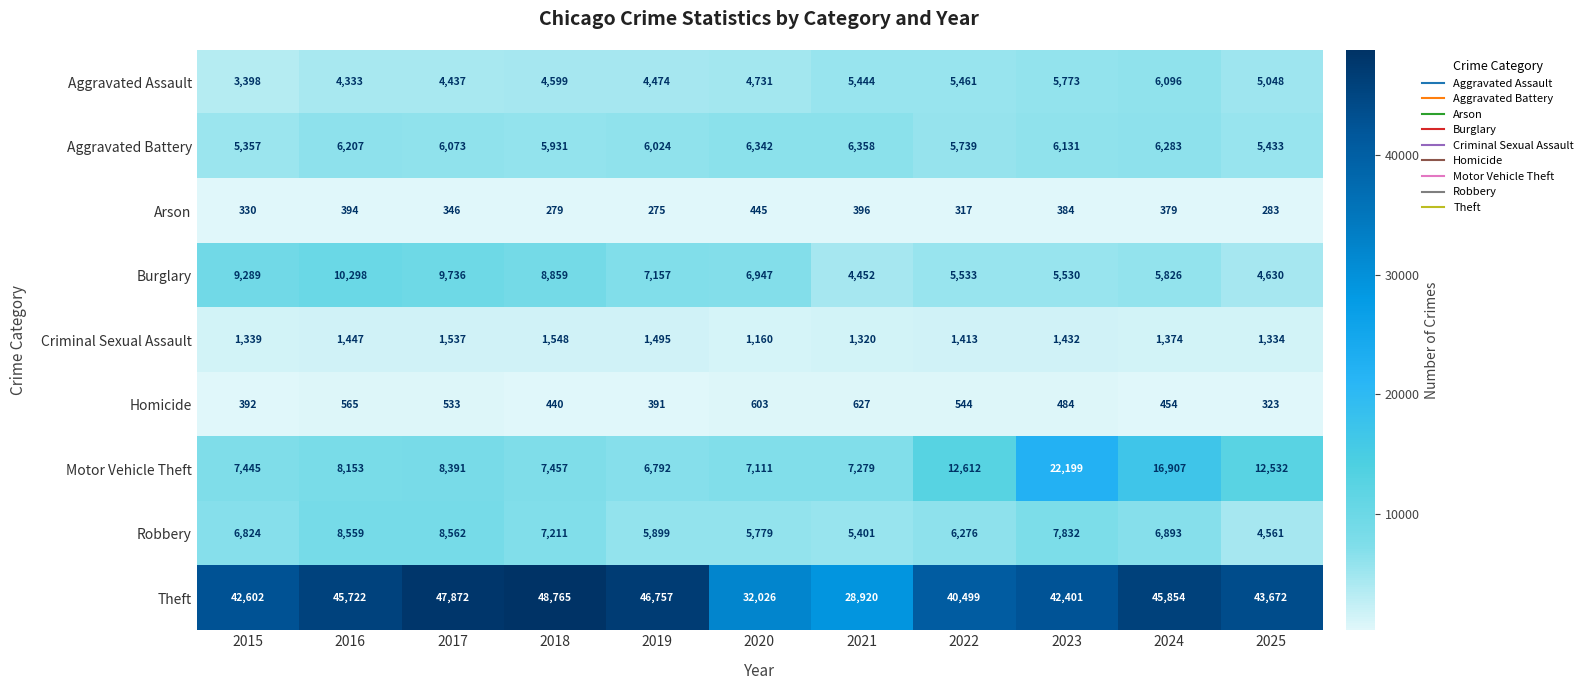

Rank the series at 2018 from lowest to highest value.

Arson, Homicide, Criminal Sexual Assault, Aggravated Assault, Aggravated Battery, Robbery, Motor Vehicle Theft, Burglary, Theft